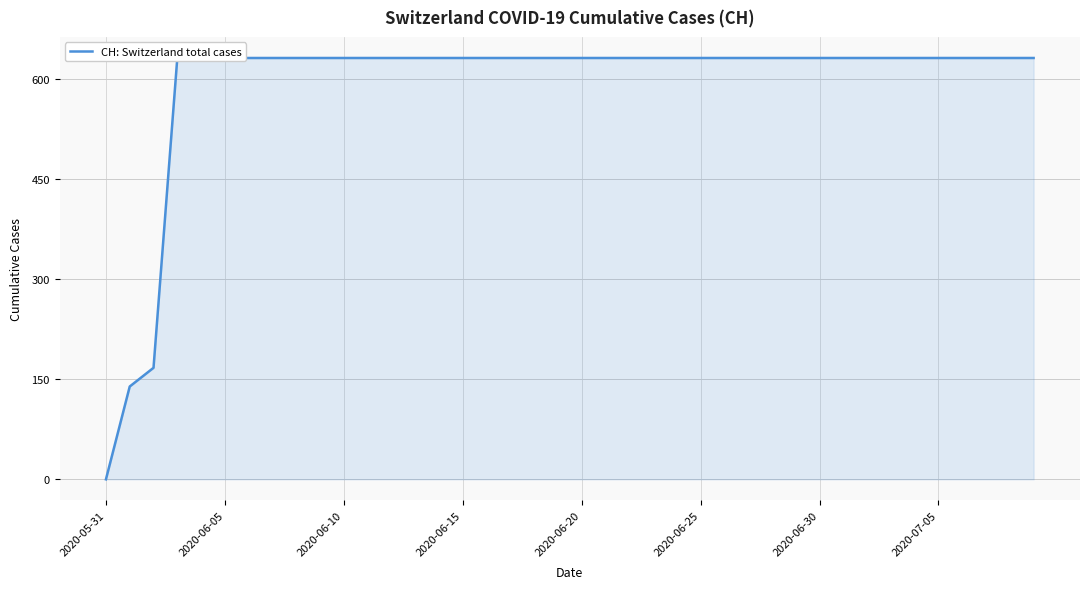

At which category does the chart reach its minimum across all series?

2020-05-31